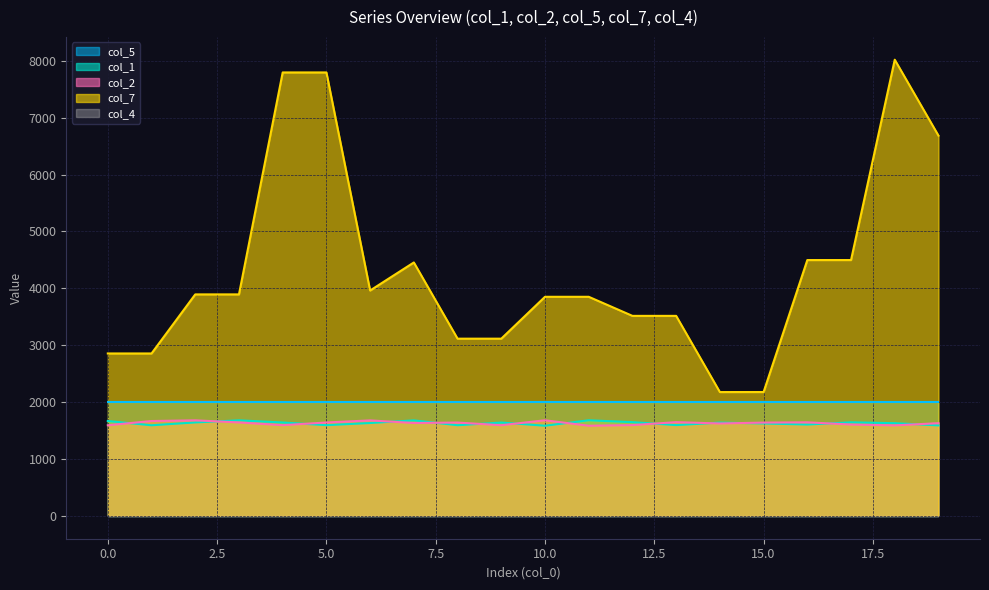

Which series has the largest total across all categories?

col_7